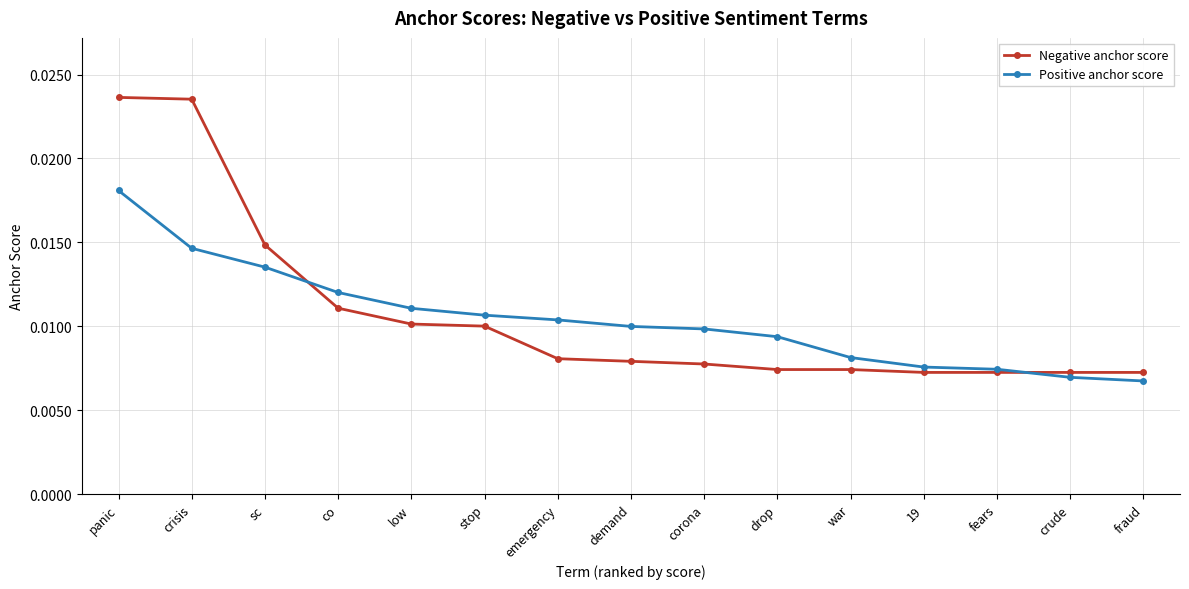

Rank the series at stop from lowest to highest value.

Negative anchor score, Positive anchor score